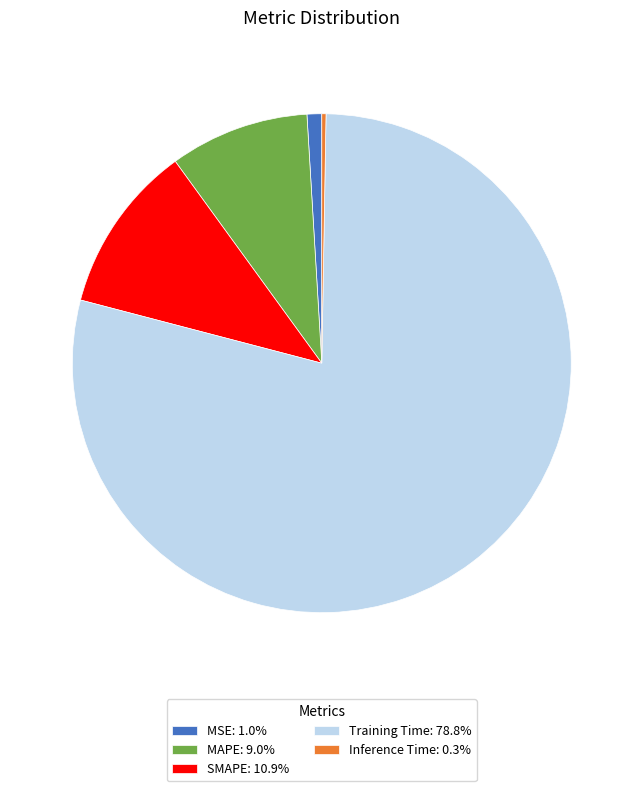

Does Training Time: 78.8% represent more than half of the total?

Yes